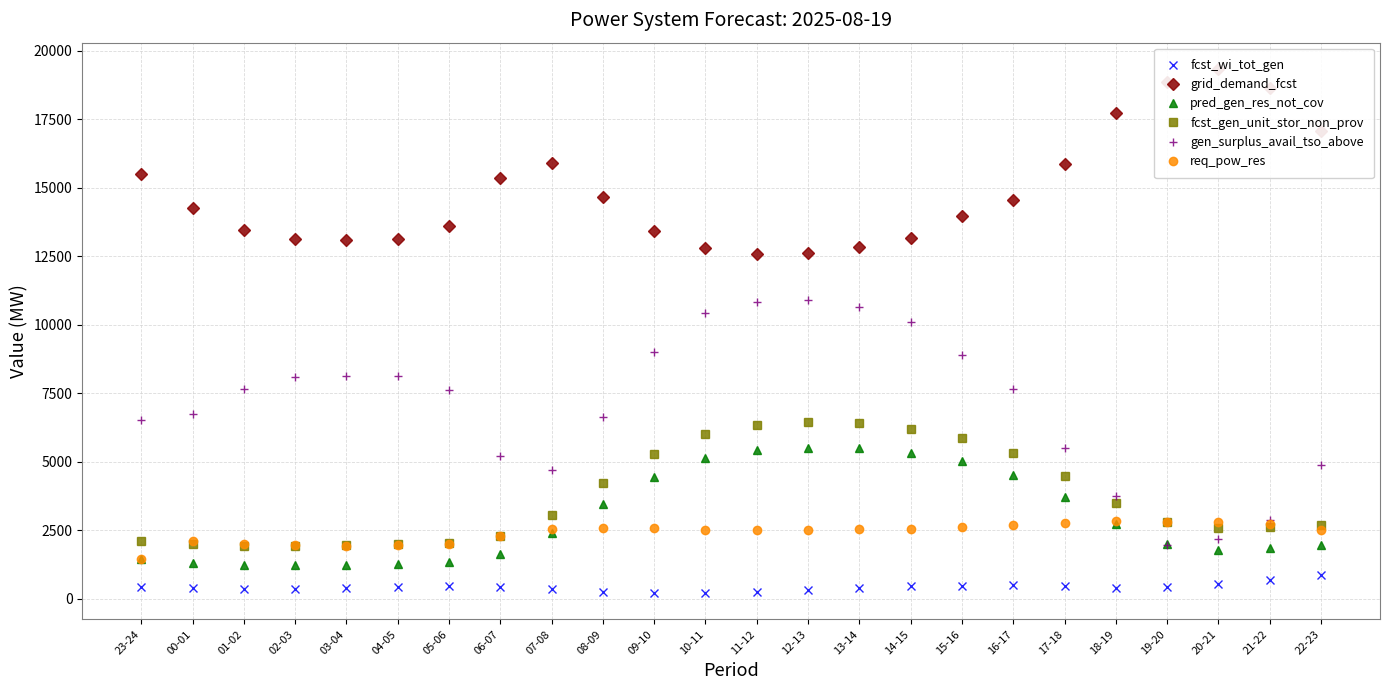

True or false: fcst_gen_unit_stor_non_prov and pred_gen_res_not_cov intersect in this chart.

False